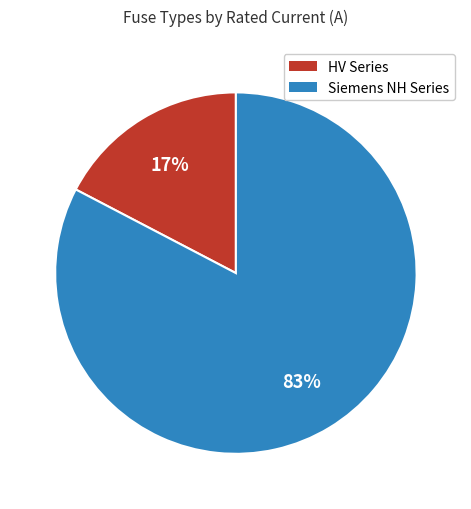

The Siemens NH Series slice represents 96% of the pie. True or false?

False